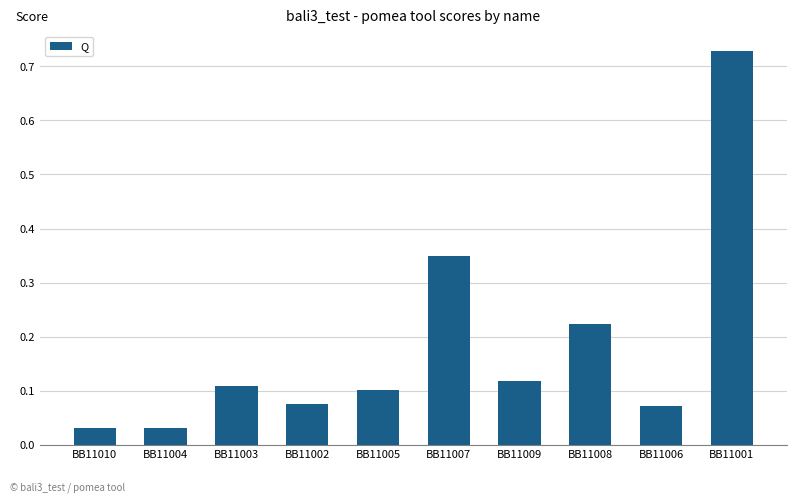

What is the sum of all values?

1.8